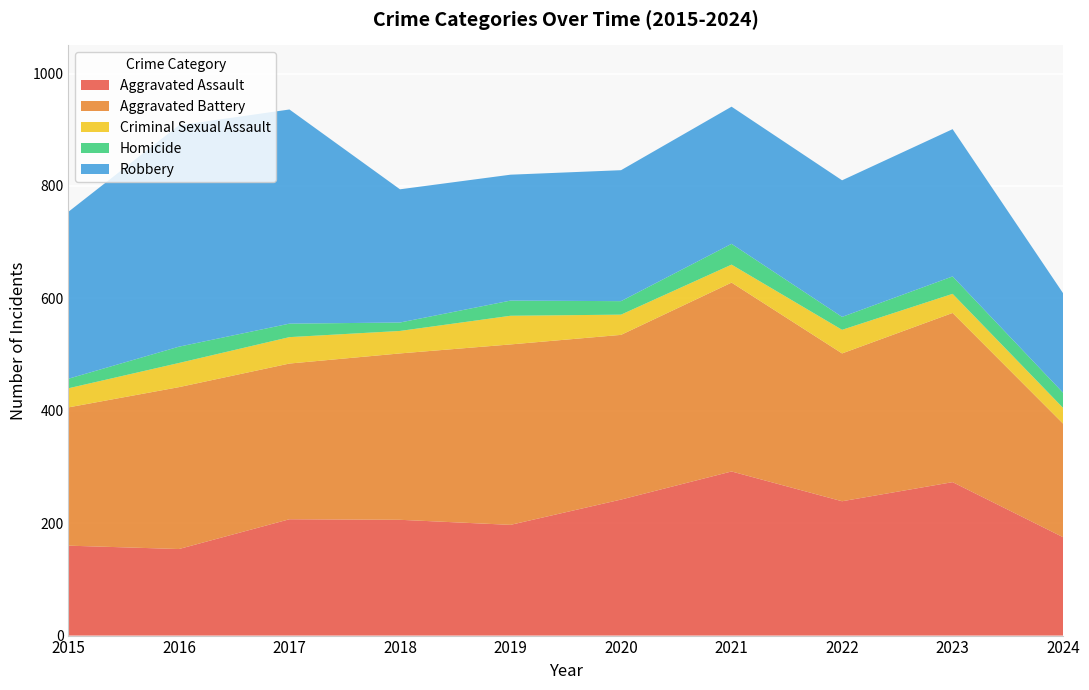

Reading left to right, what are all the values shown in this chart?

Aggravated Assault: 2015=160	2016=154	2017=207	2018=206	2019=197	2020=242	2021=292	2022=239	2023=273	2024=175
Aggravated Battery: 2015=246	2016=288	2017=277	2018=296	2019=321	2020=293	2021=336	2022=263	2023=301	2024=202
Criminal Sexual Assault: 2015=34	2016=43	2017=47	2018=40	2019=51	2020=36	2021=32	2022=42	2023=34	2024=28
Homicide: 2015=17	2016=29	2017=24	2018=15	2019=27	2020=24	2021=37	2022=23	2023=31	2024=27
Robbery: 2015=297	2016=394	2017=381	2018=237	2019=224	2020=233	2021=244	2022=243	2023=262	2024=177